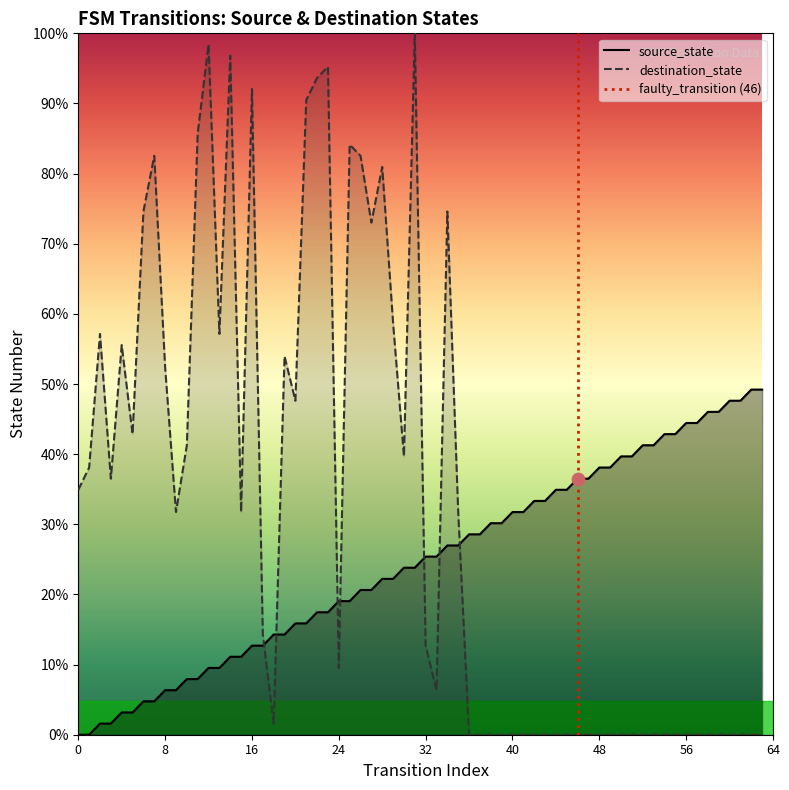

Which has a higher value, 8 or 0?

8